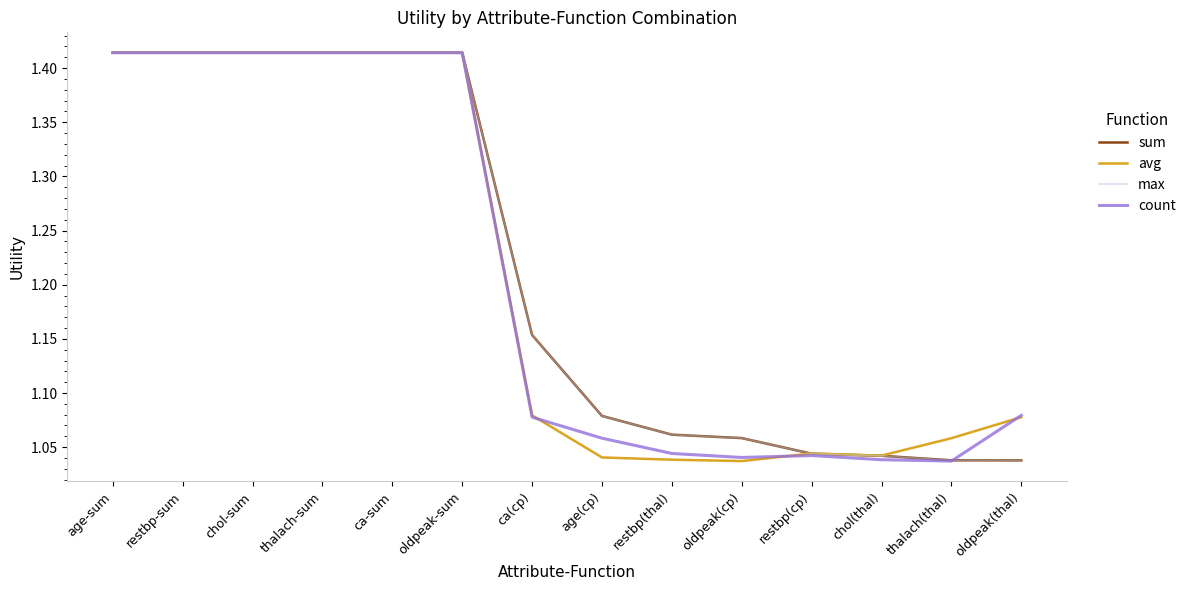

Is this an area chart (filled region under the line)?

No